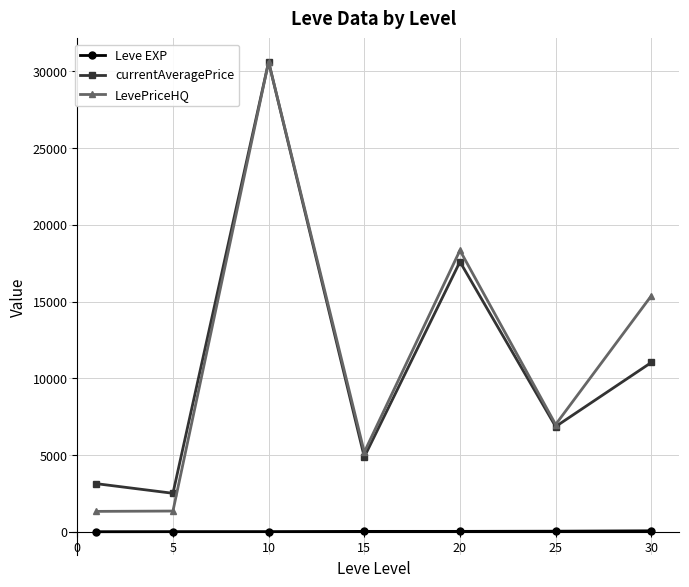

What is the value of the currentAveragePrice point at the 3rd from the left?

30617.9